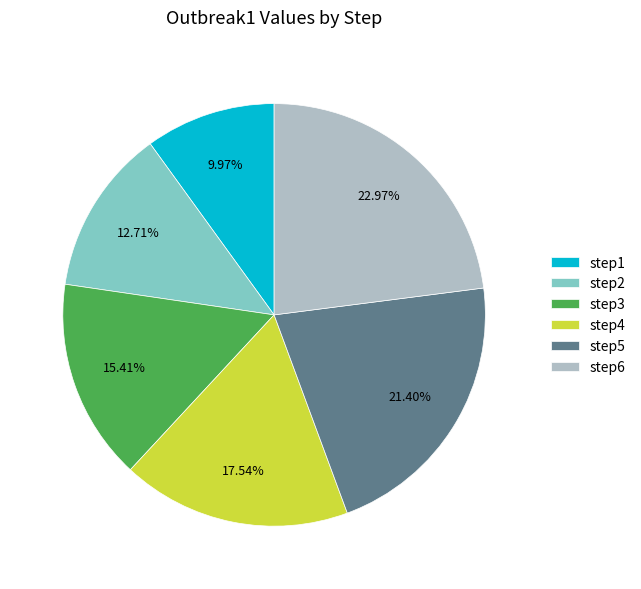

What is the total percentage of step4 and step6?

40.5%